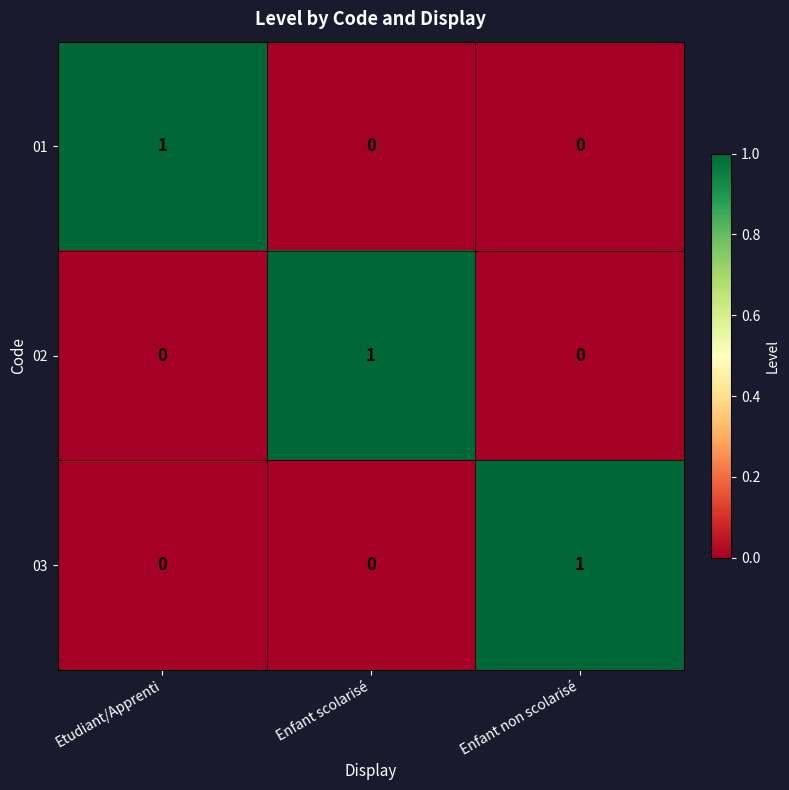

Reading left to right, list all the values displayed in this chart.

01: Etudiant/Apprenti=1	Enfant scolarisé=0	Enfant non scolarisé=0
02: Etudiant/Apprenti=0	Enfant scolarisé=1	Enfant non scolarisé=0
03: Etudiant/Apprenti=0	Enfant scolarisé=0	Enfant non scolarisé=1